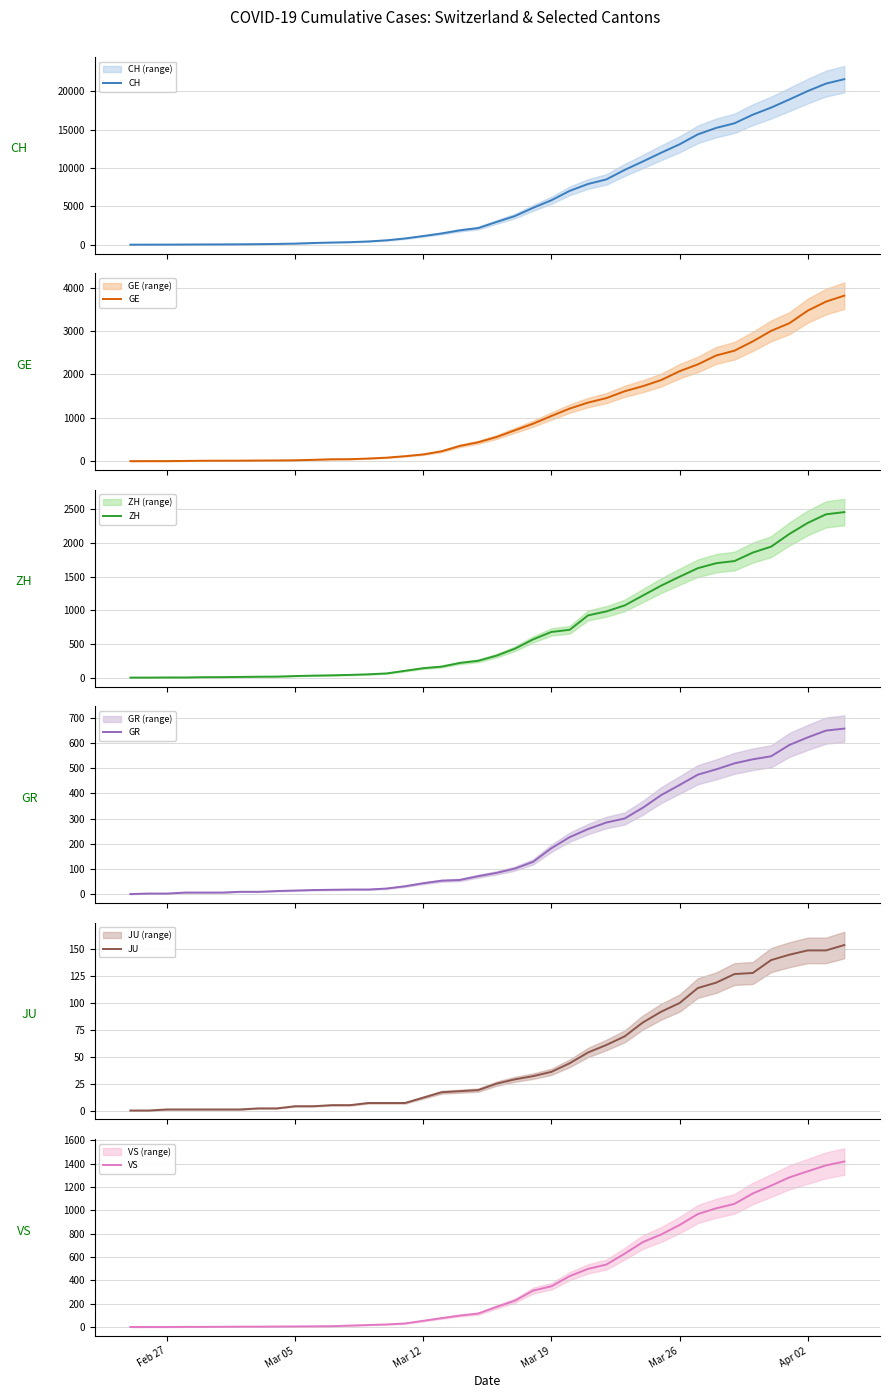

True or false: JU and GR intersect in this chart.

False